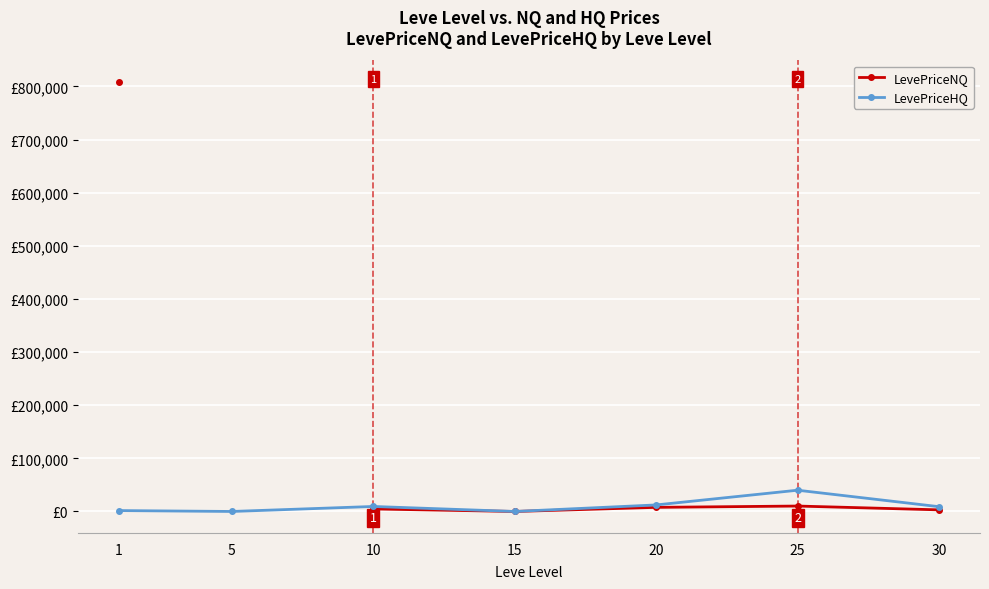

Is this an area chart (filled region under the line)?

No